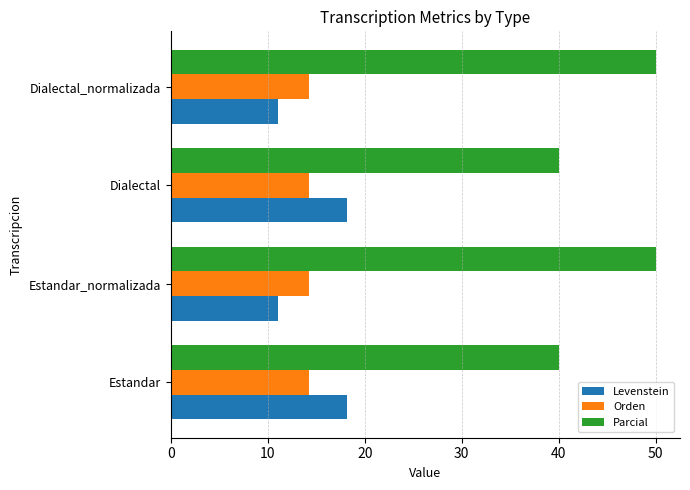

What is the sum of all Levenstein values?

58.6